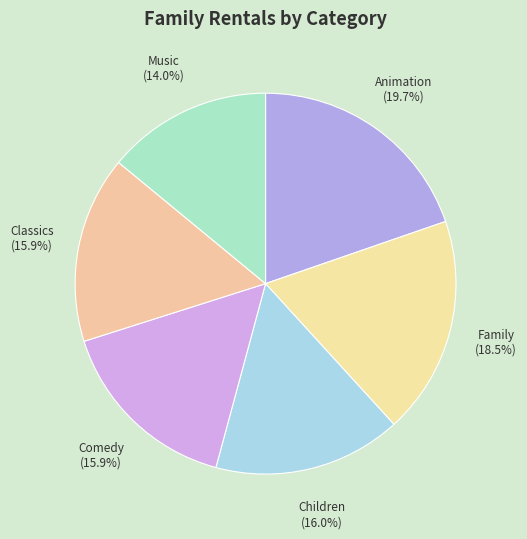

To the nearest percent, what percentage of the pie is Children?

16%